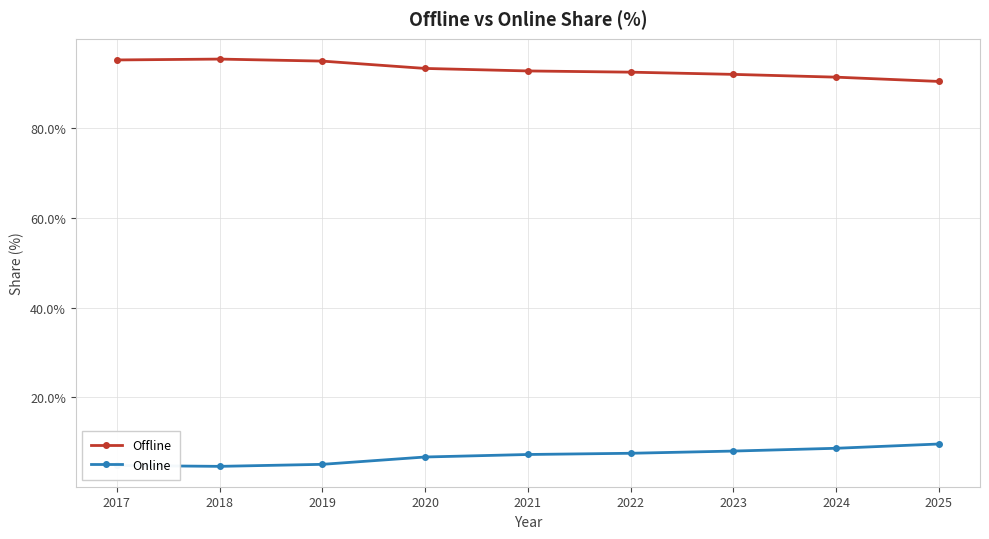

True or false: Offline has more than 0 interior local peaks.

True